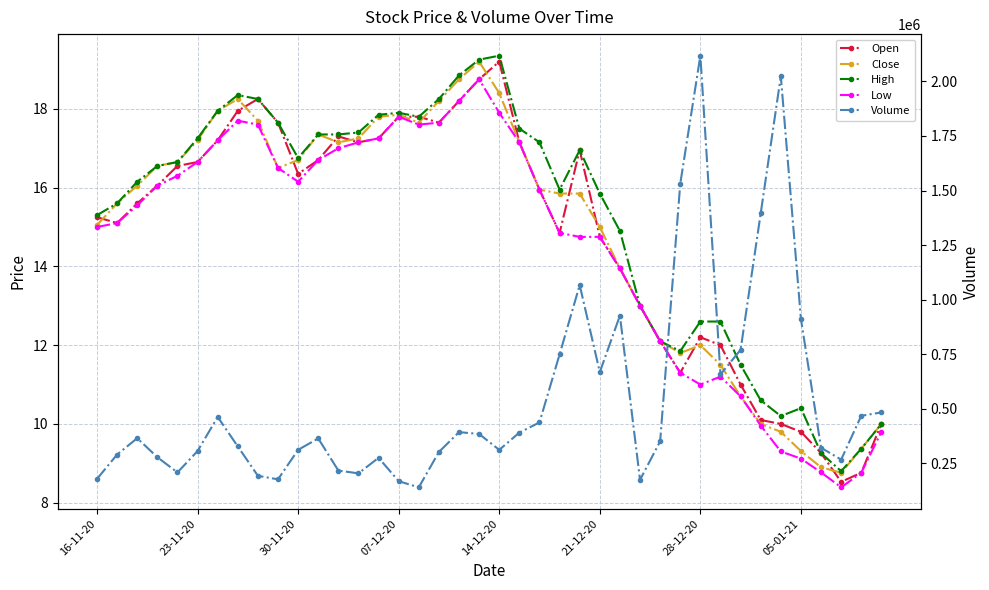

True or false: Low has a value of 14.8 at 24.

True